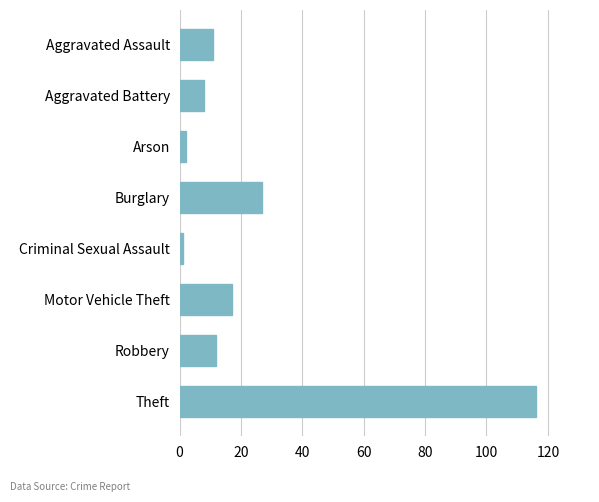

Which label corresponds to the largest value in the chart?

Theft